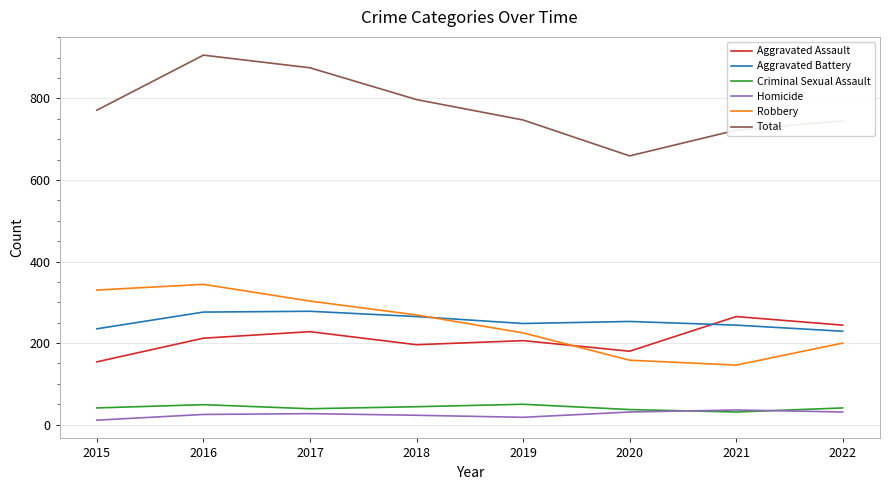

True or false: Total and Aggravated Assault cross at least once.

False